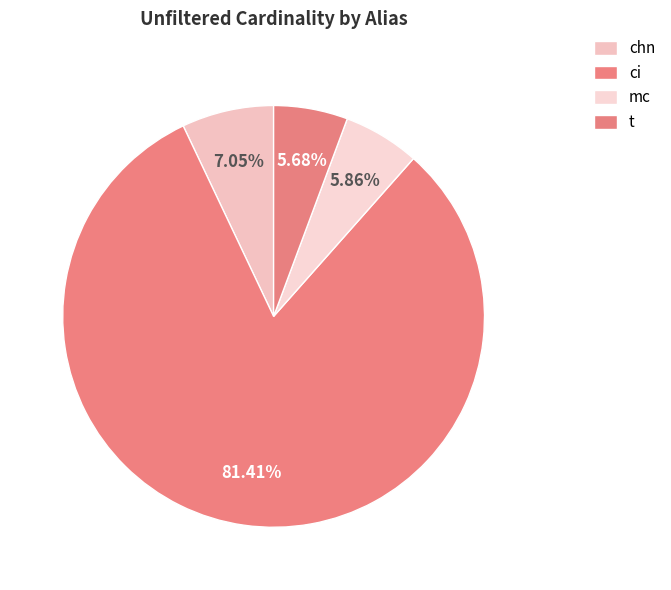

Combined, what portion of the pie is chn and mc?

12.9%